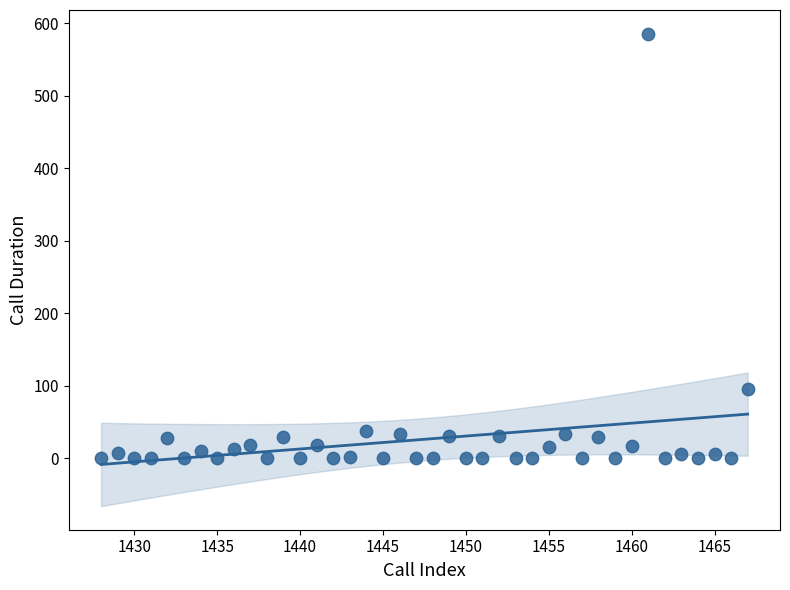

What is the range of Y values (max minus min)?

586